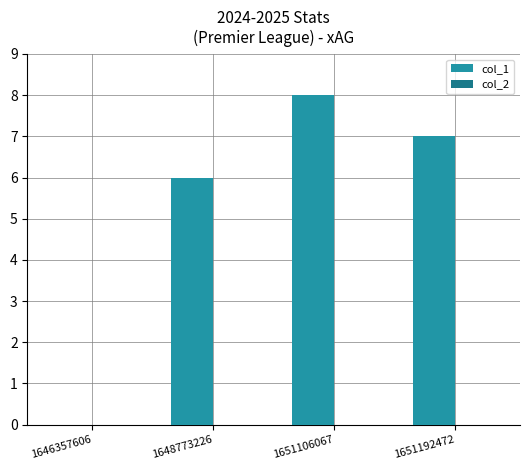

What is the sum of the values at 1651192472 and 1648773226?

13